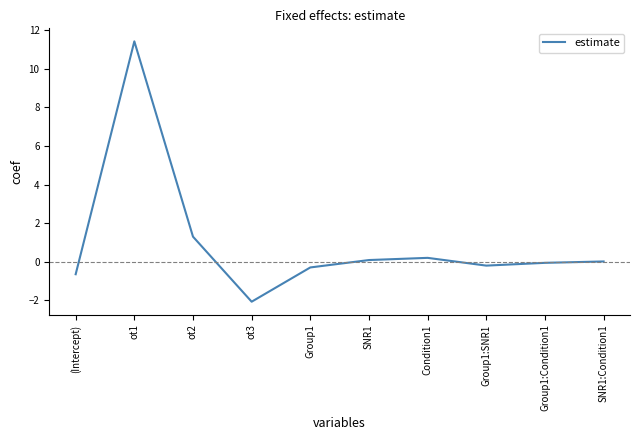

What is the difference between the maximum and minimum values?

13.5